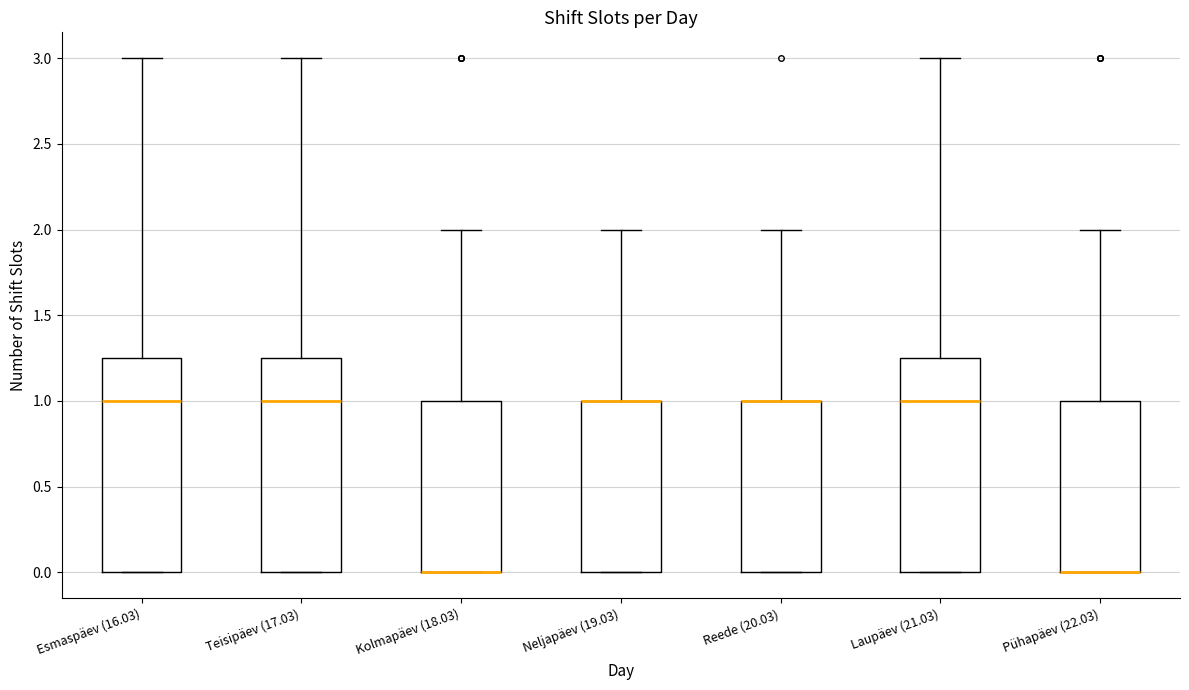

Where does the upper whisker of the box for Neljapäev (19.03) end on the y-axis? The values are not printed on the chart, so give them approximately, as read against the axis.

2.00